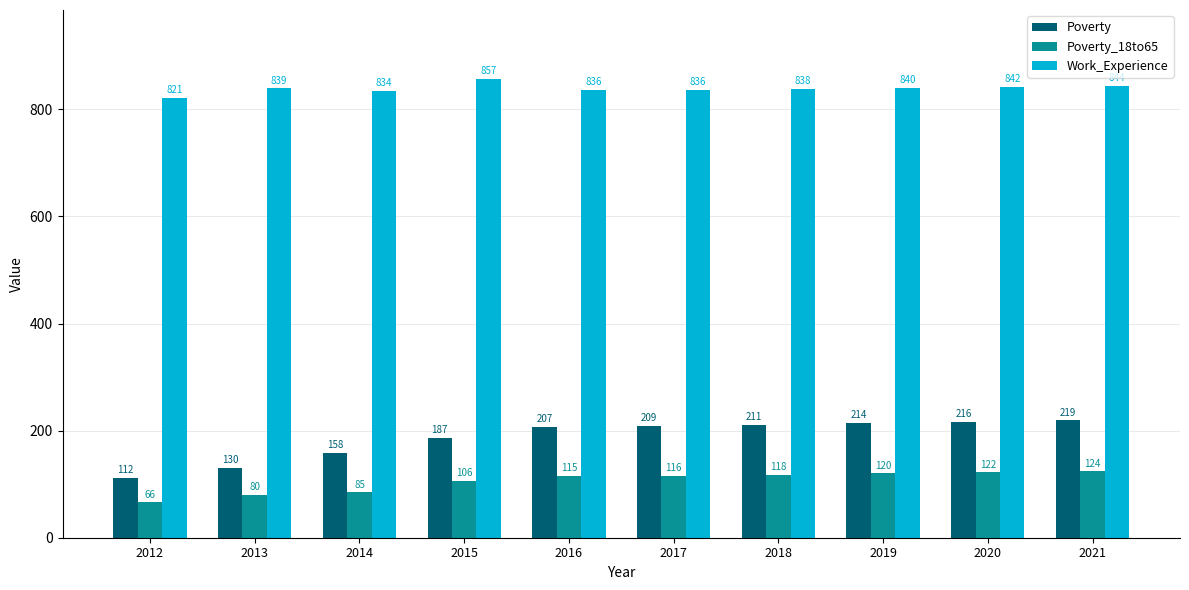

Where is Work_Experience nearest to the value 839?

2013